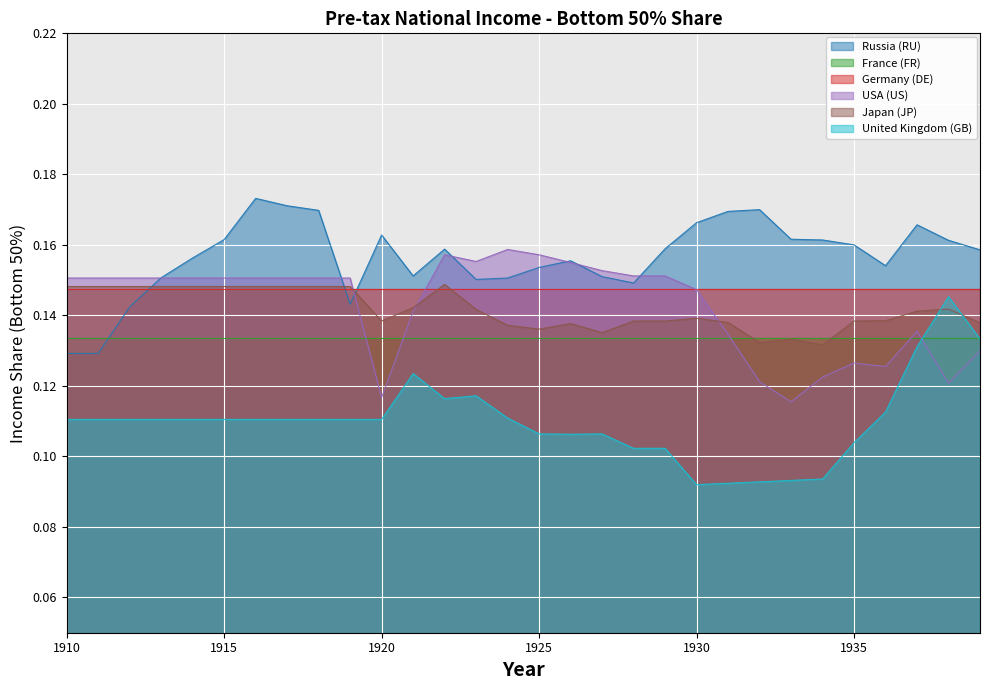

In USA (US), how many points are higher than both neighbors (excluding endpoints)?

4